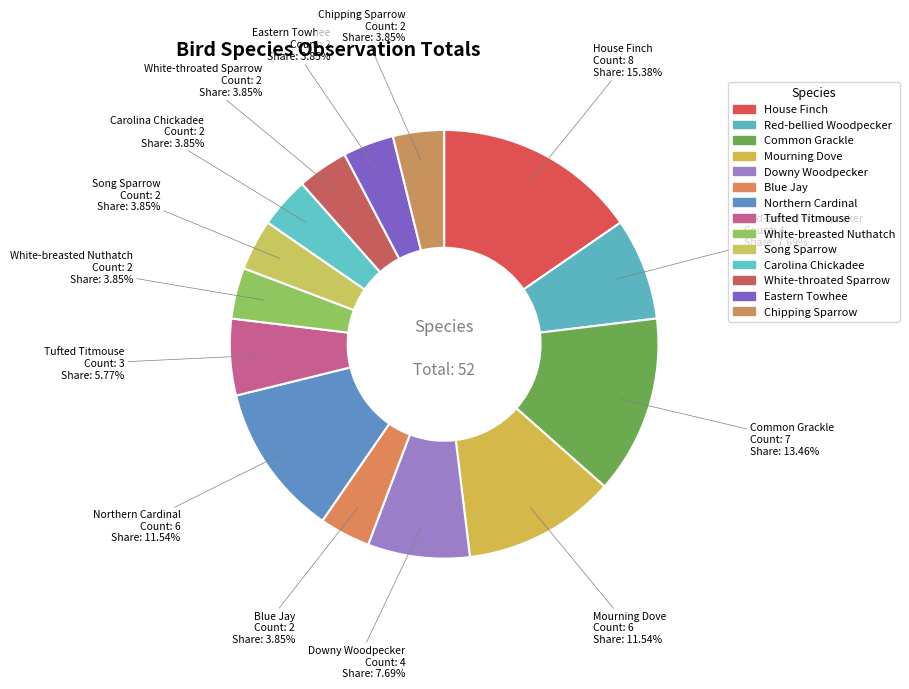

How many segments does this pie chart have?

14